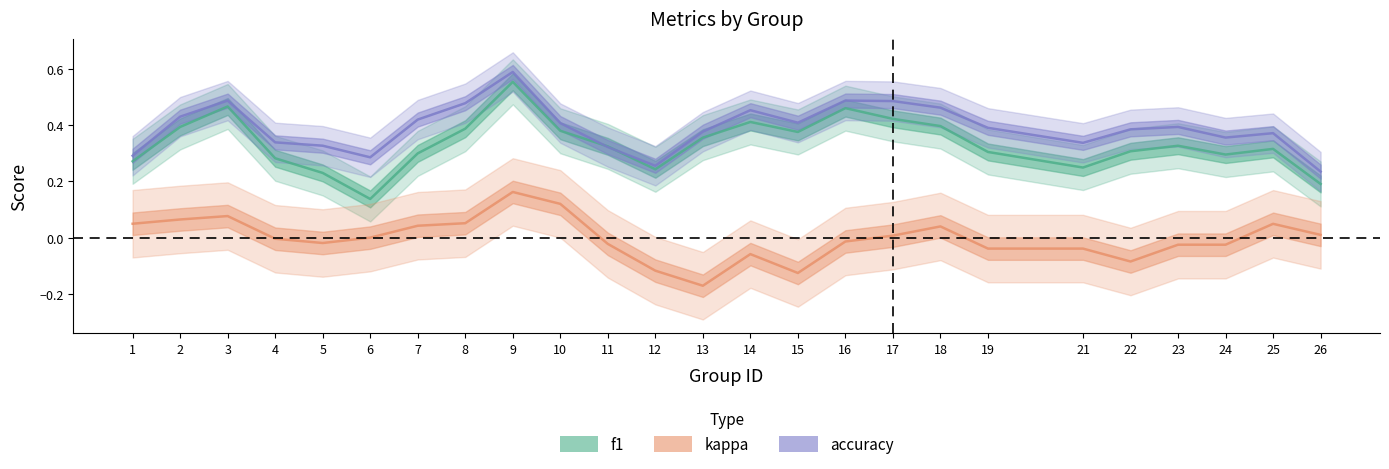

Is it true that accuracy equals 0.7 at 10?

False